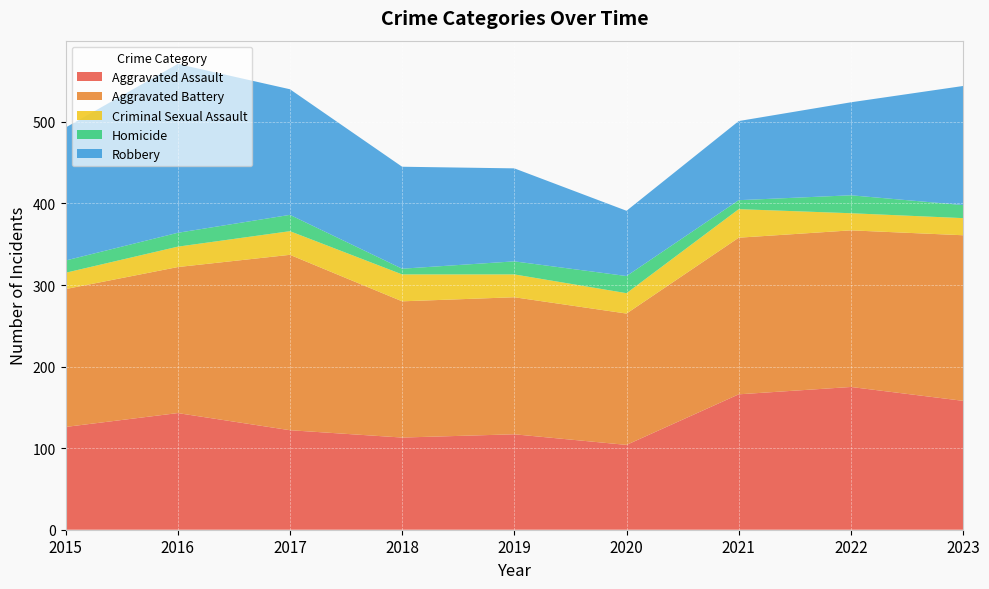

Reading left to right, list all the values displayed in this chart.

Aggravated Assault: 2015=126	2016=143	2017=122	2018=113	2019=117	2020=104	2021=166	2022=175	2023=158
Aggravated Battery: 2015=169	2016=179	2017=215	2018=167	2019=168	2020=161	2021=192	2022=192	2023=203
Criminal Sexual Assault: 2015=20	2016=25	2017=29	2018=33	2019=28	2020=25	2021=35	2022=21	2023=21
Homicide: 2015=15	2016=17	2017=20	2018=7	2019=16	2020=21	2021=11	2022=22	2023=16
Robbery: 2015=163	2016=207	2017=154	2018=125	2019=114	2020=80	2021=97	2022=114	2023=146